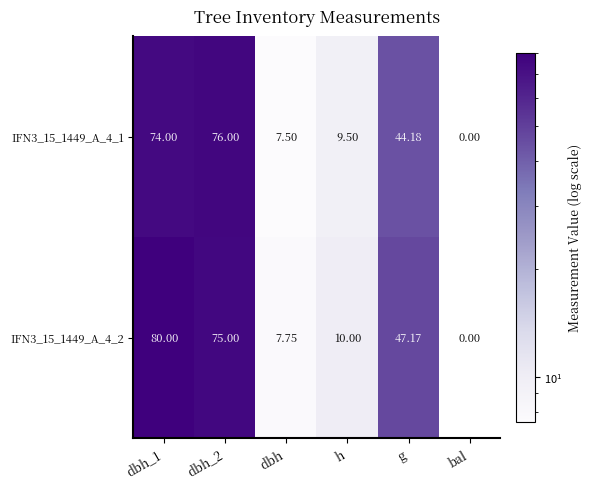

Where is IFN3_15_1449_A_4_2 nearest to the value 40?

g